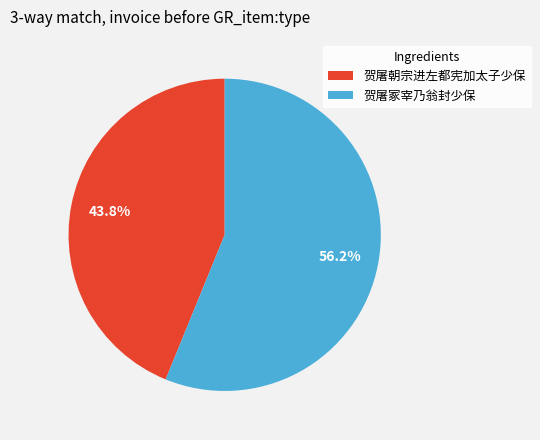

How many segments does this pie chart have?

2